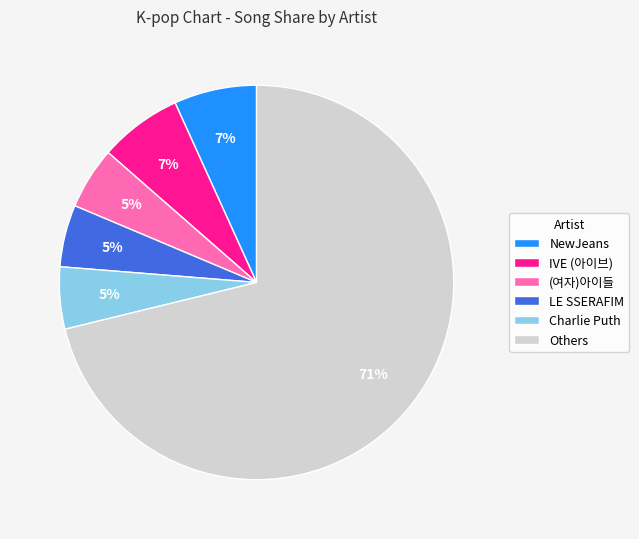

Do Charlie Puth and (여자)아이들 together represent more than half of the pie?

No